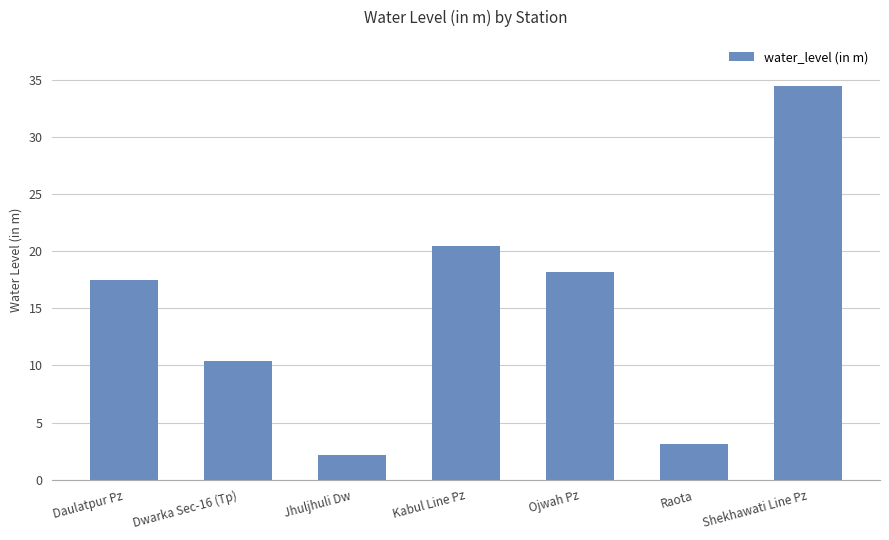

How many bars are there in total?

7